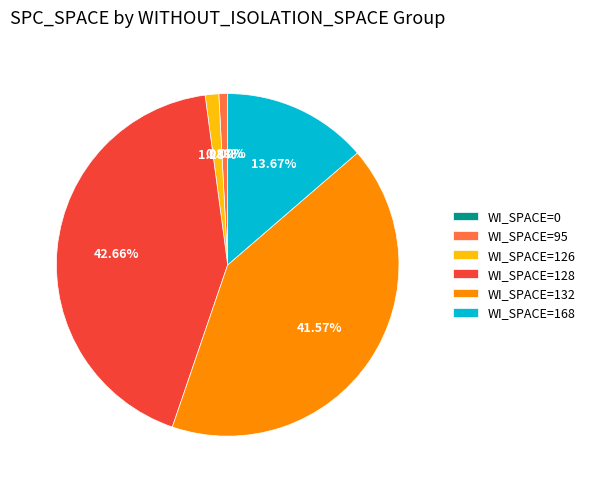

Which slice is the smallest?

WITHOUT_ISOLATION_SPACE=0